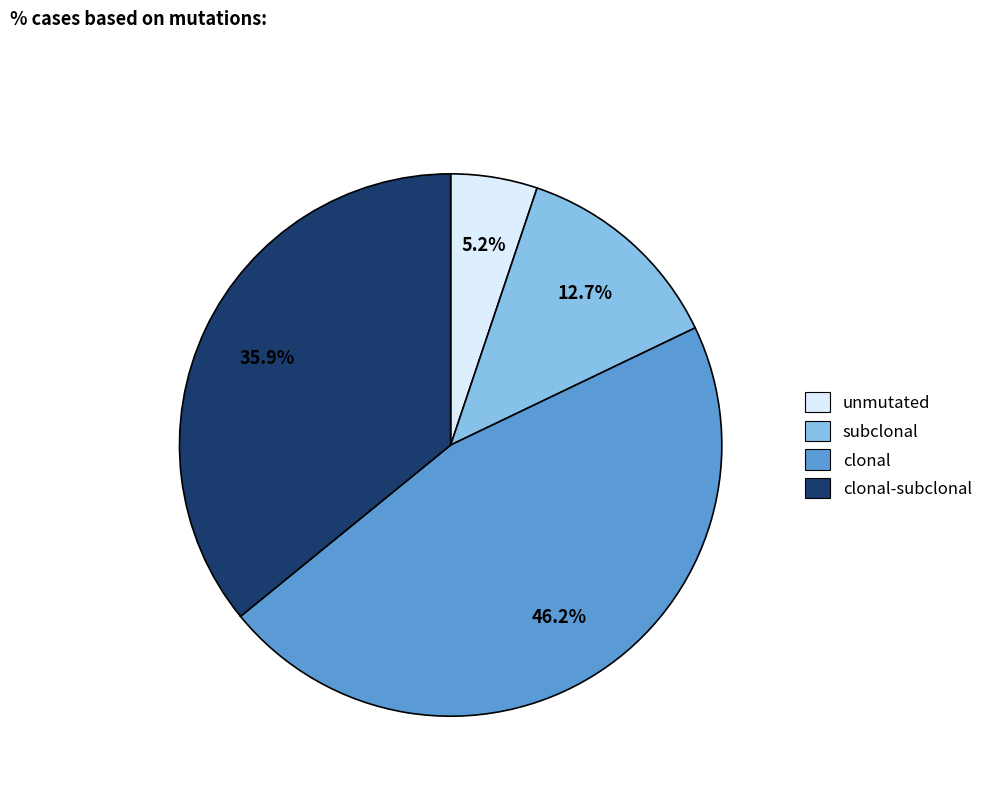

What is the total percentage of clonal and clonal-subclonal?

82.1%